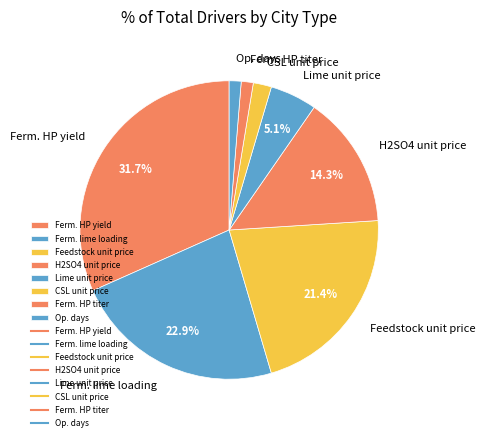

What is the largest slice in the pie chart?

Ferm. HP yield